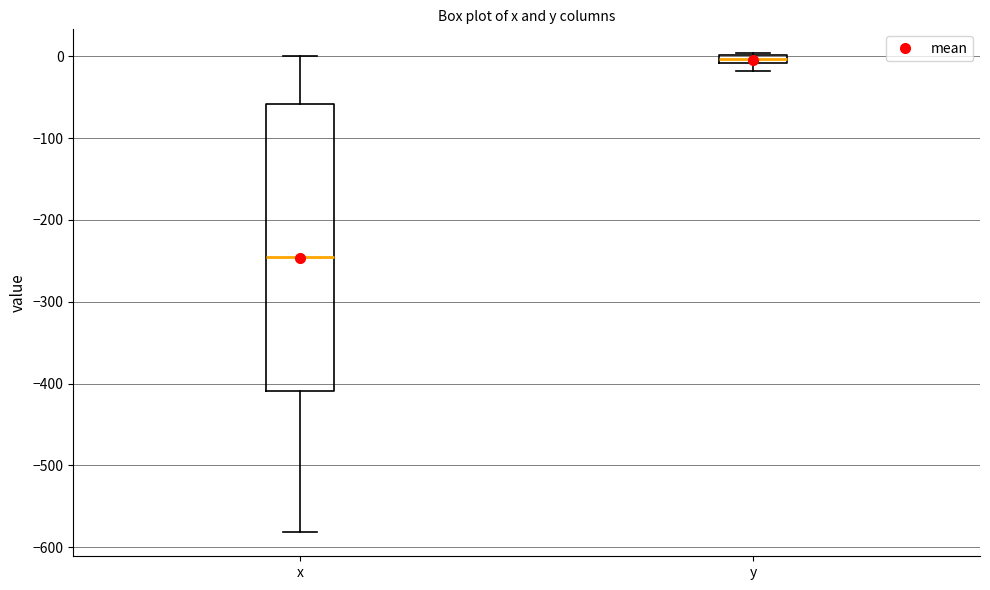

Which box has the highest median line?

y